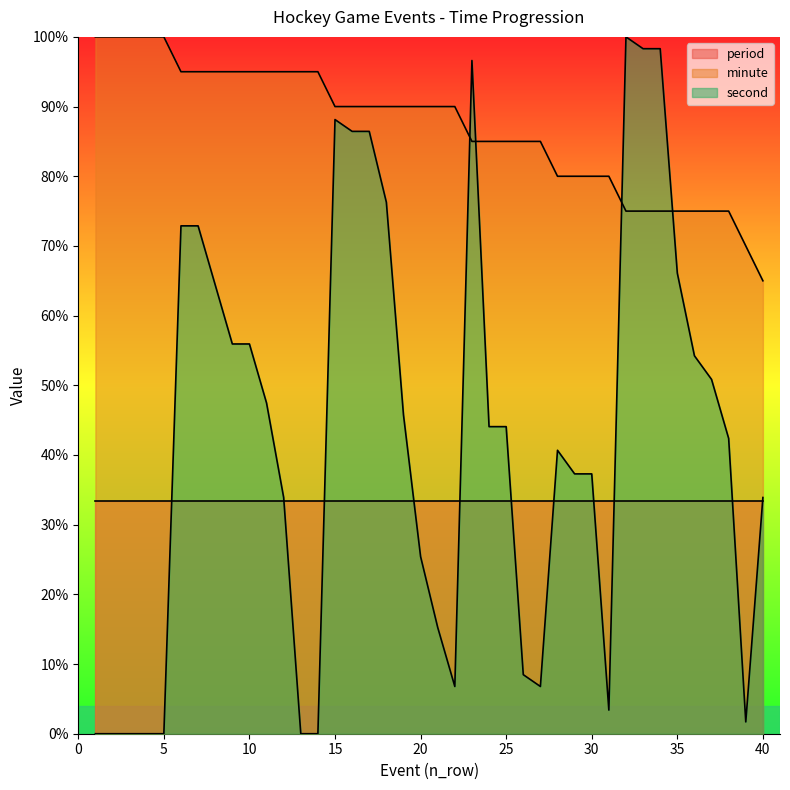

What is the minimum value for minute?

65.0